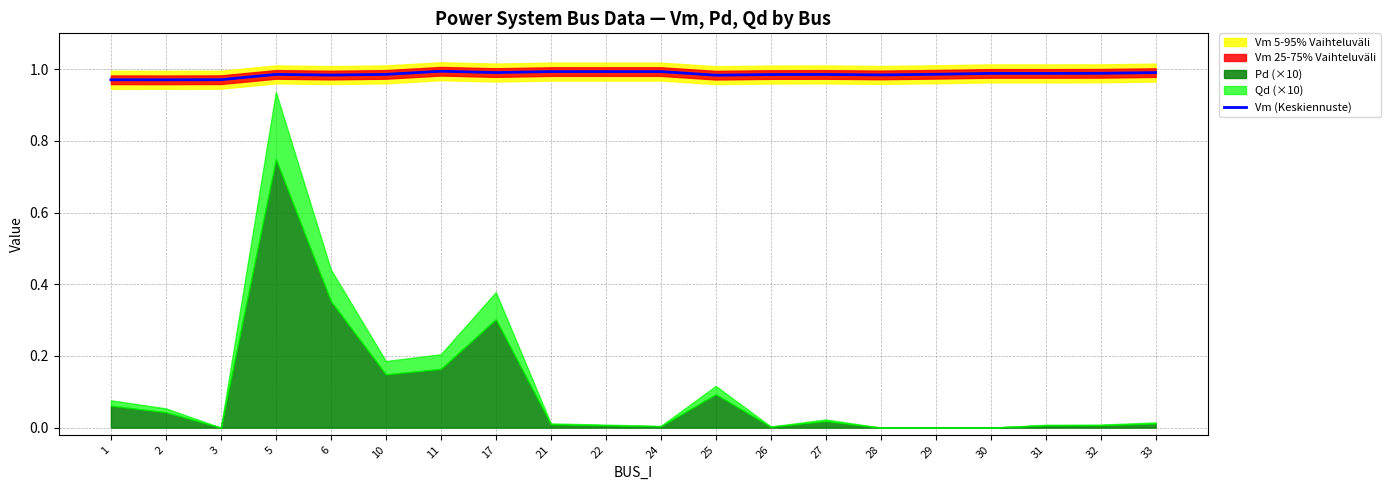

How many values are between 0 and 1?

20